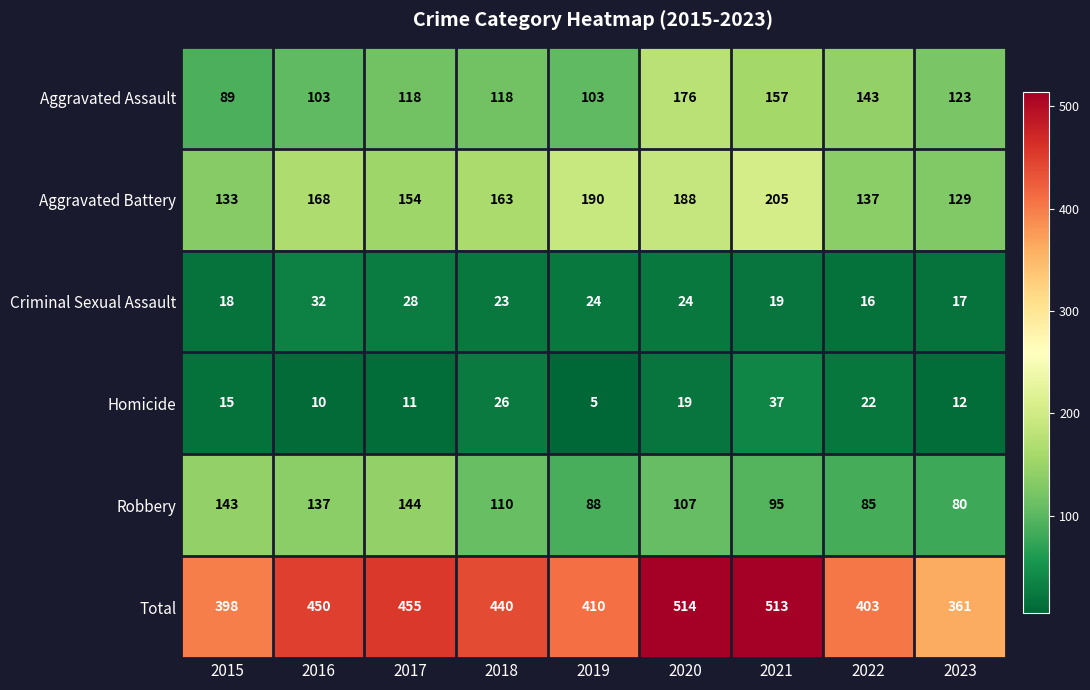

Which series has the widest spread of values?

Total